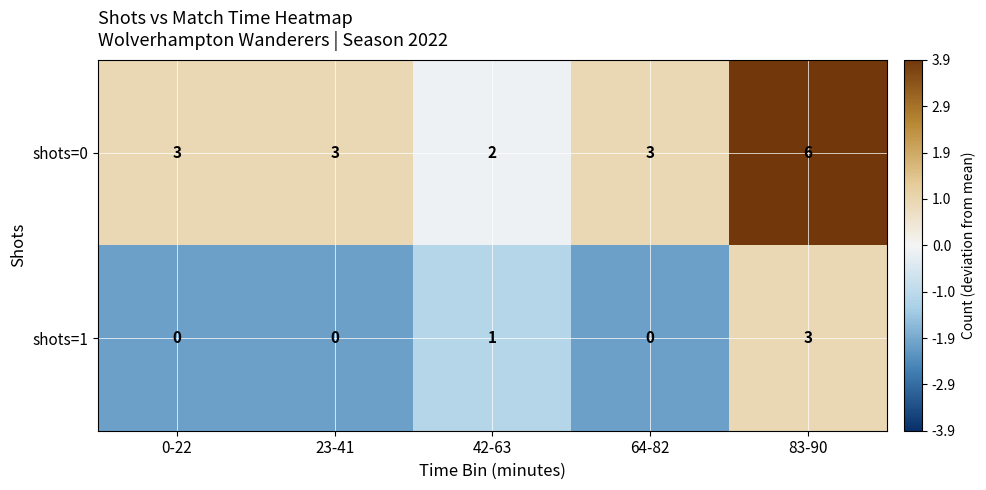

At which category is the sum across all series the highest?

83-90